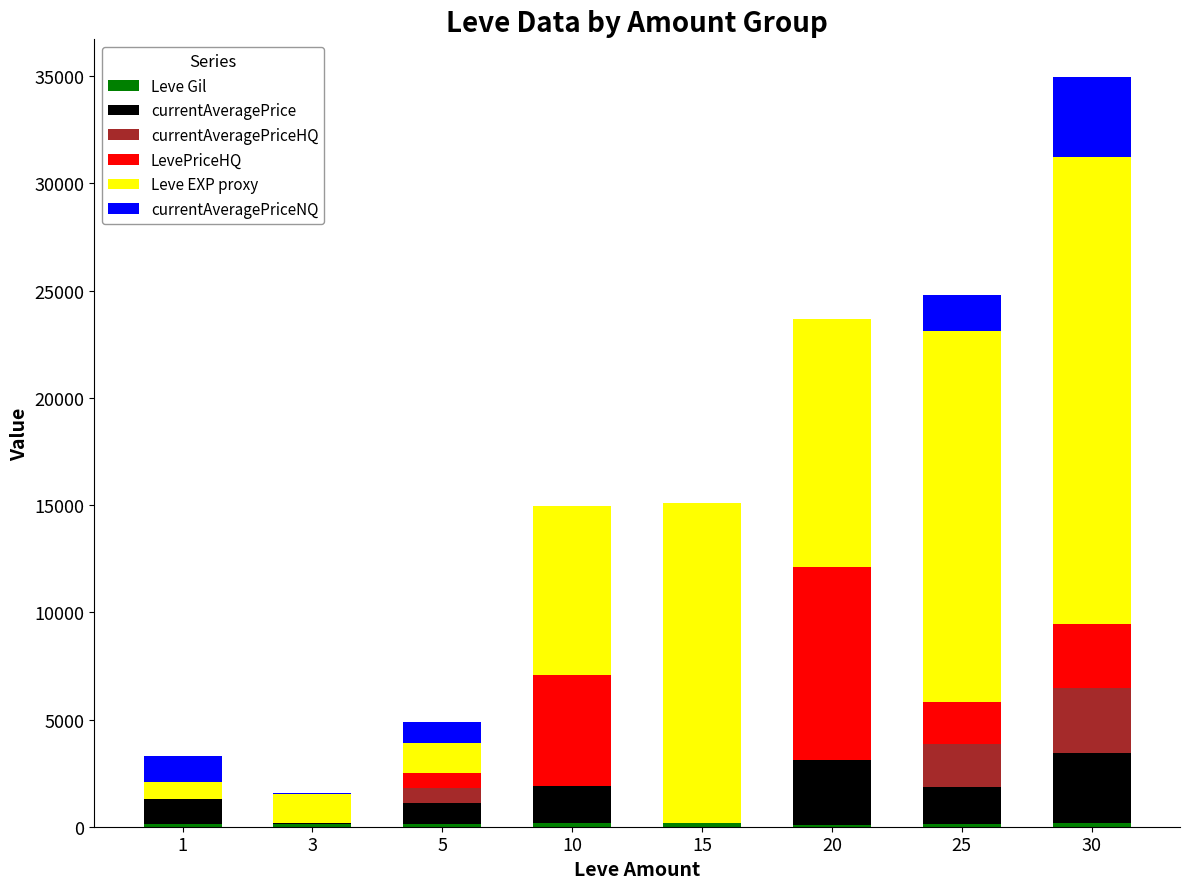

At which category is the sum across all series the highest?

30